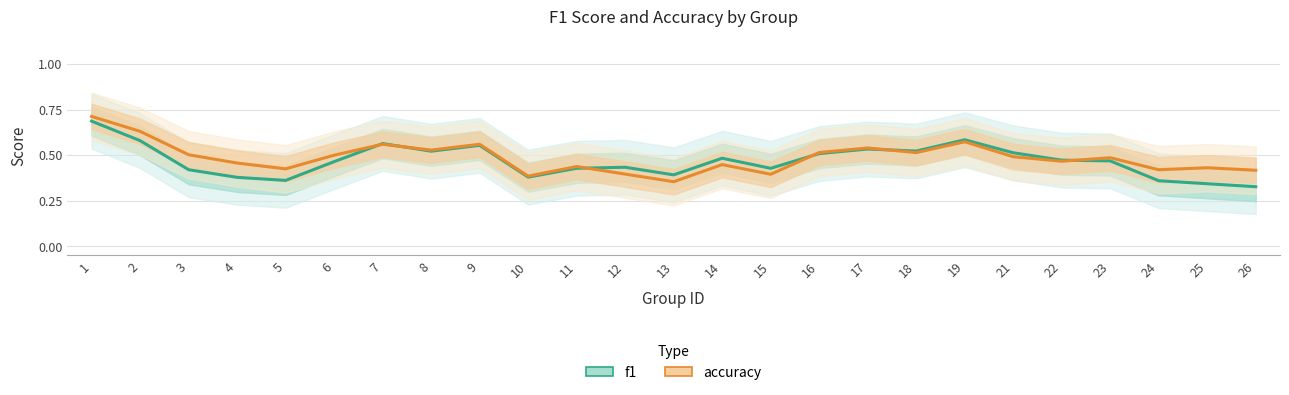

Is it true that accuracy equals 0.5 at 3?

True